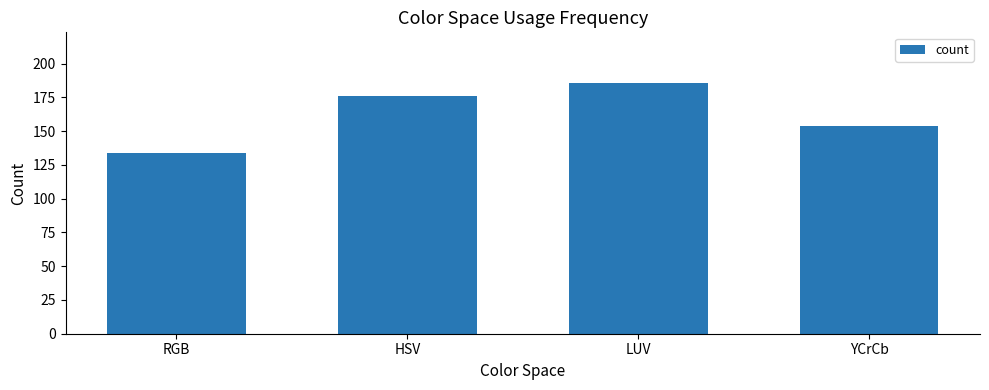

What position from the left is HSV?

2